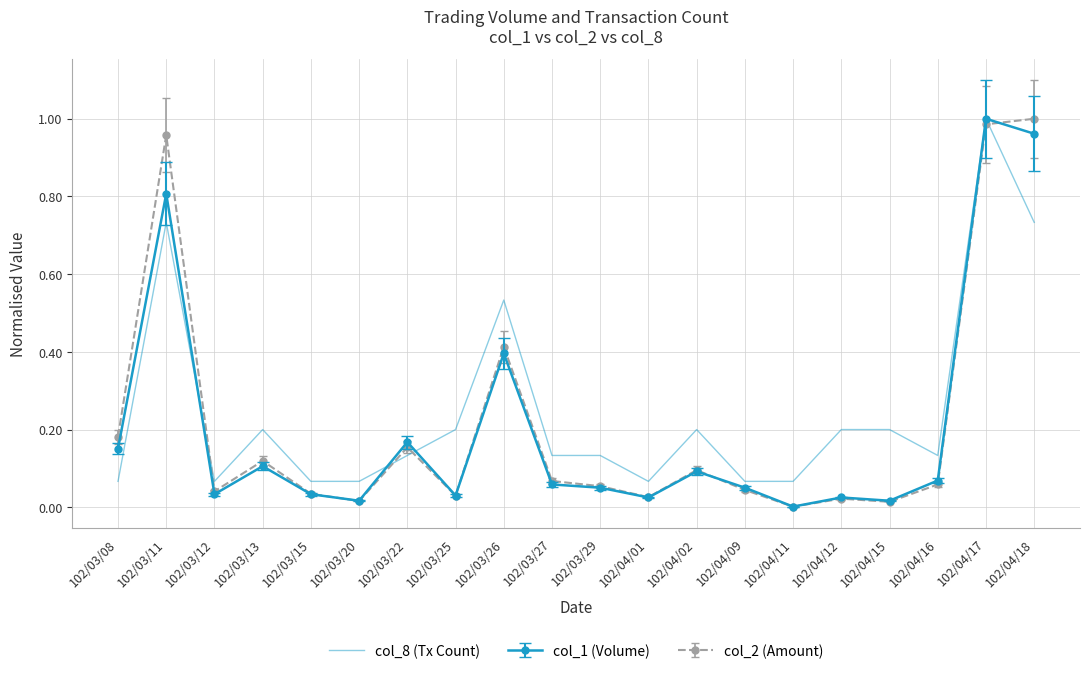

Is the value of col_1 (Volume) at 102/03/25 greater than the value of col_8 (Tx Count) at 102/03/20?

No